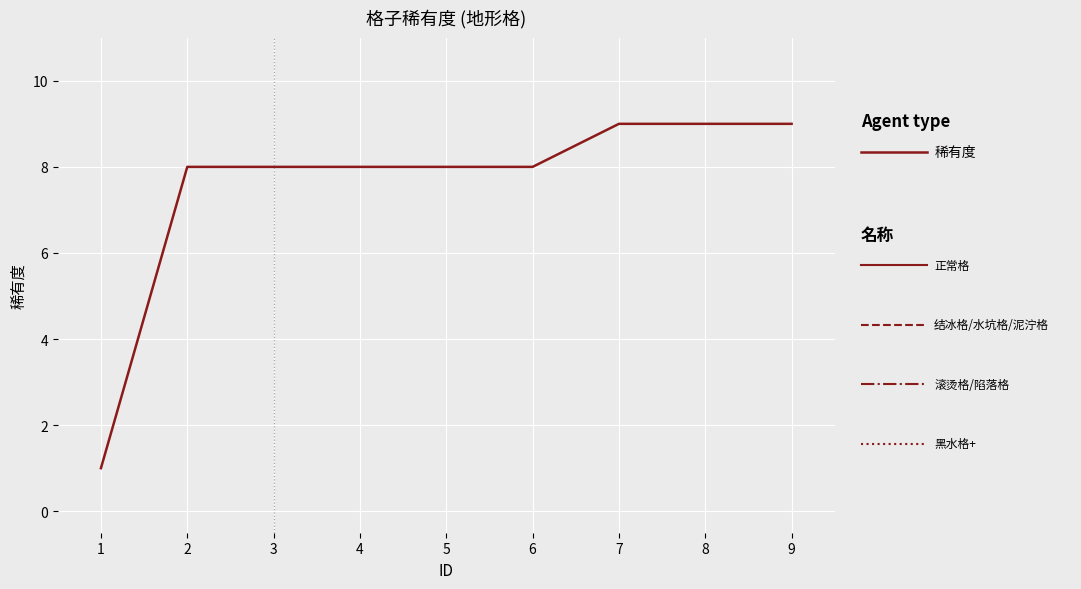

What is the difference between the maximum and second lowest values?

1